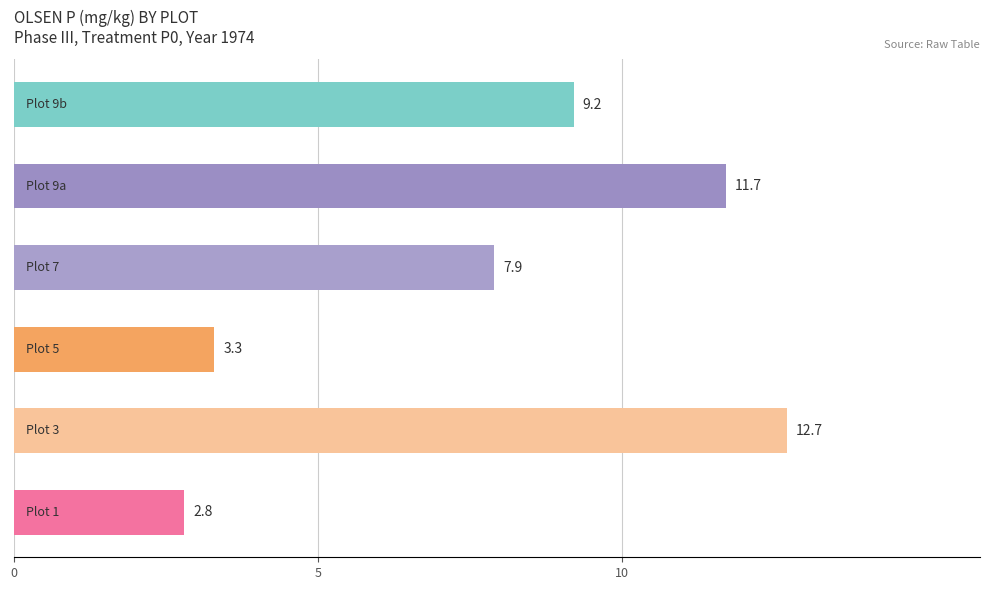

Reading bottom to top, list all the values displayed in this chart.

2.8	12.7	3.3	7.9	11.7	9.2